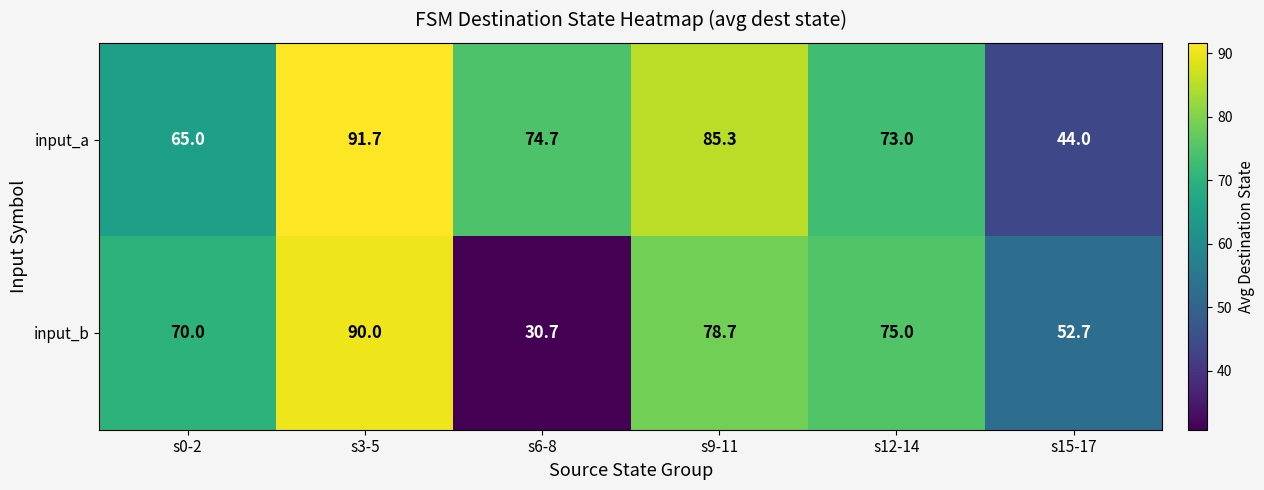

Reading left to right, extract all data points from this chart.

input_a: s0-2=65.0	s3-5=91.7	s6-8=74.7	s9-11=85.3	s12-14=73.0	s15-17=44.0
input_b: s0-2=70.0	s3-5=90.0	s6-8=30.7	s9-11=78.7	s12-14=75.0	s15-17=52.7